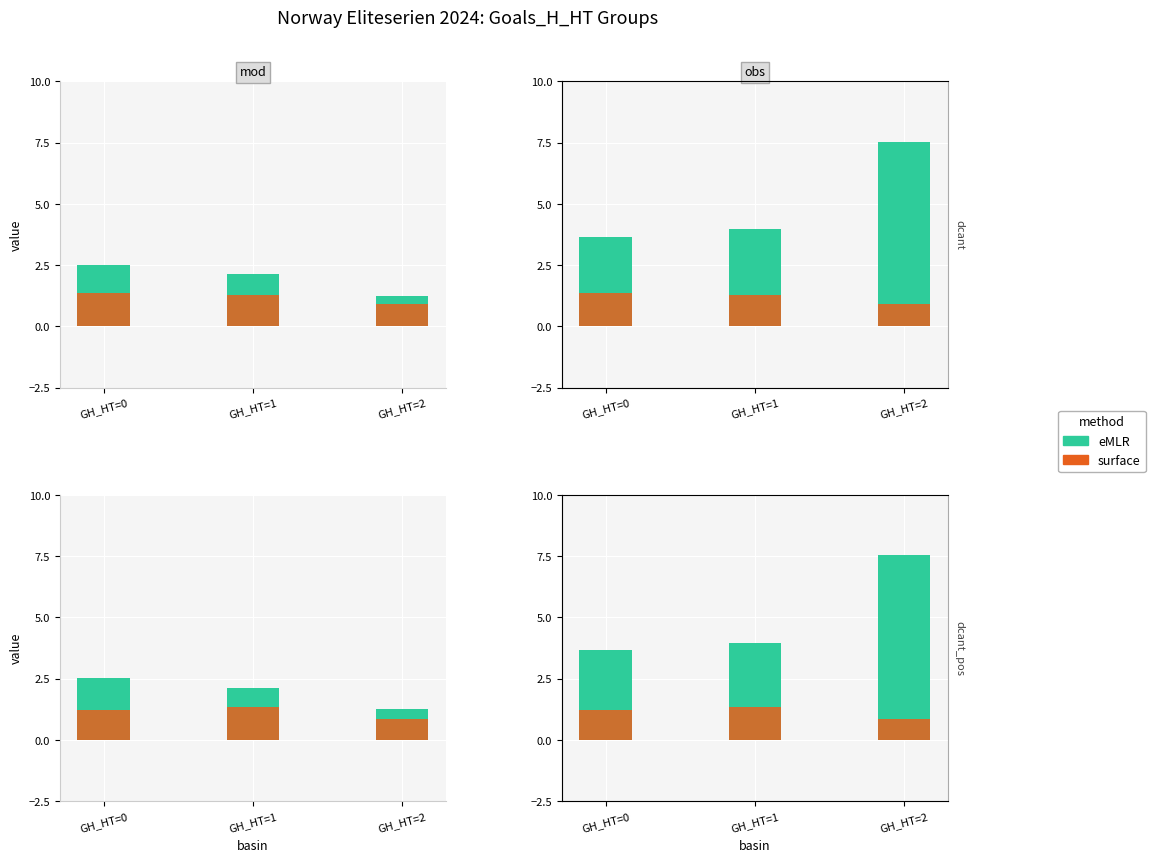

What is the total value across all series at GH_HT=0?

4.9